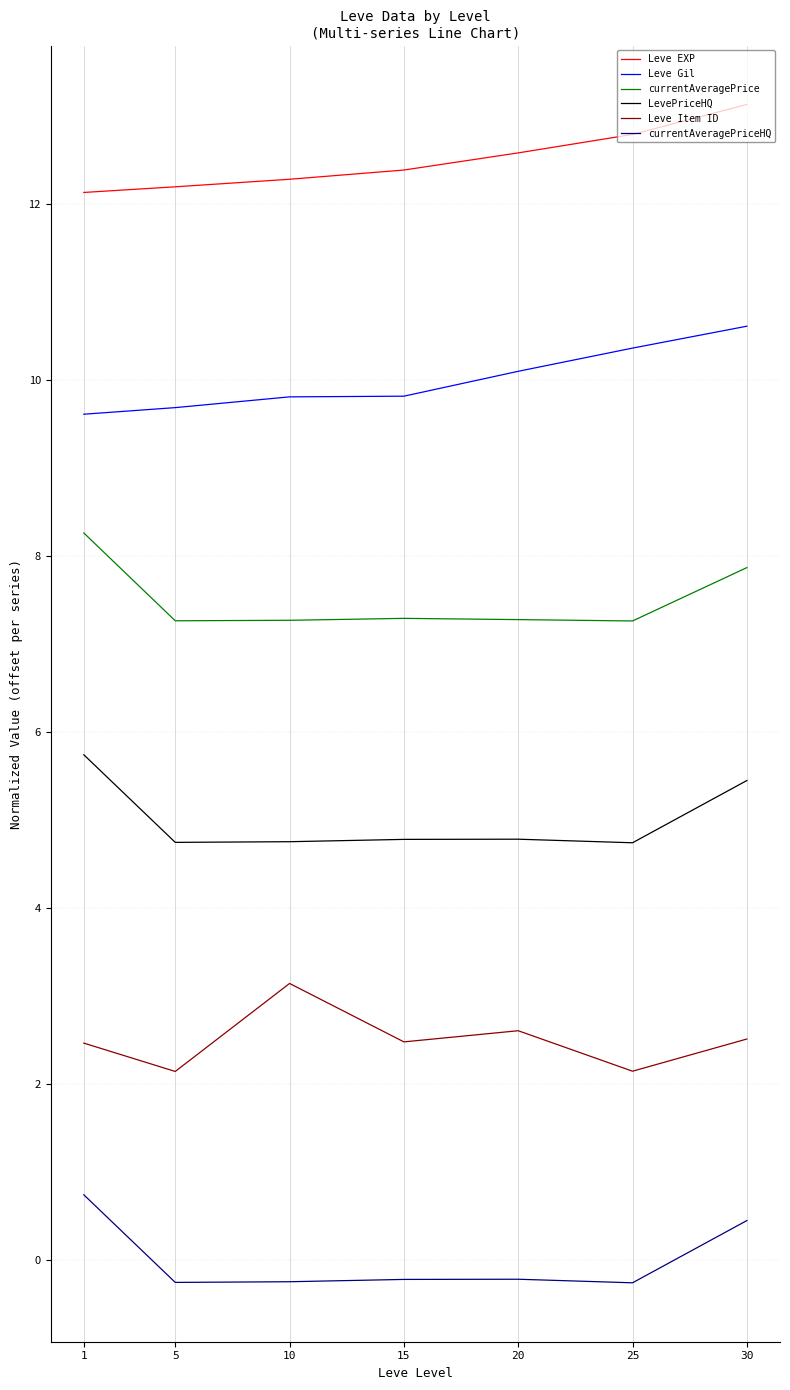

Is it true that currentAveragePriceHQ equals -0.3 at 25?

True